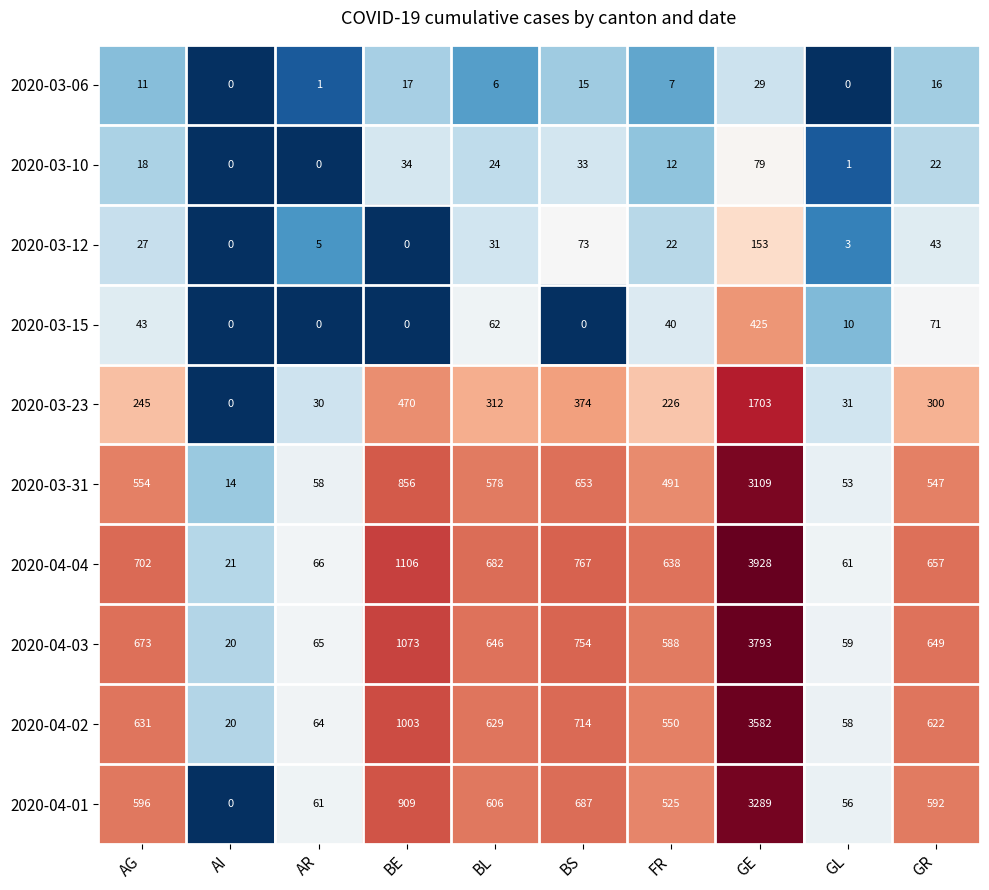

What is the difference between the second highest and second lowest values in the 2020-04-03 series?

1014